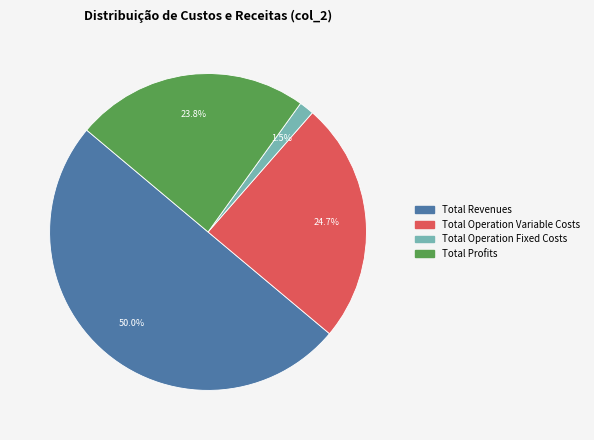

Does any single category account for the majority?

Yes